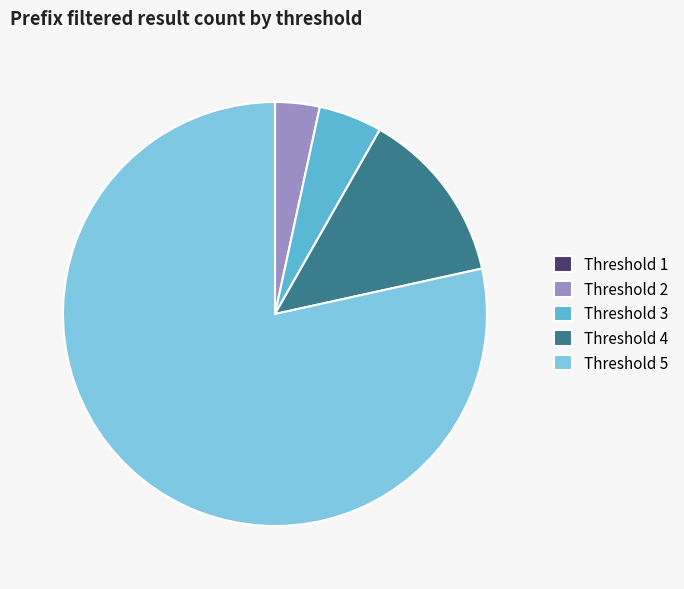

Which category has the biggest portion of the pie?

Threshold 5